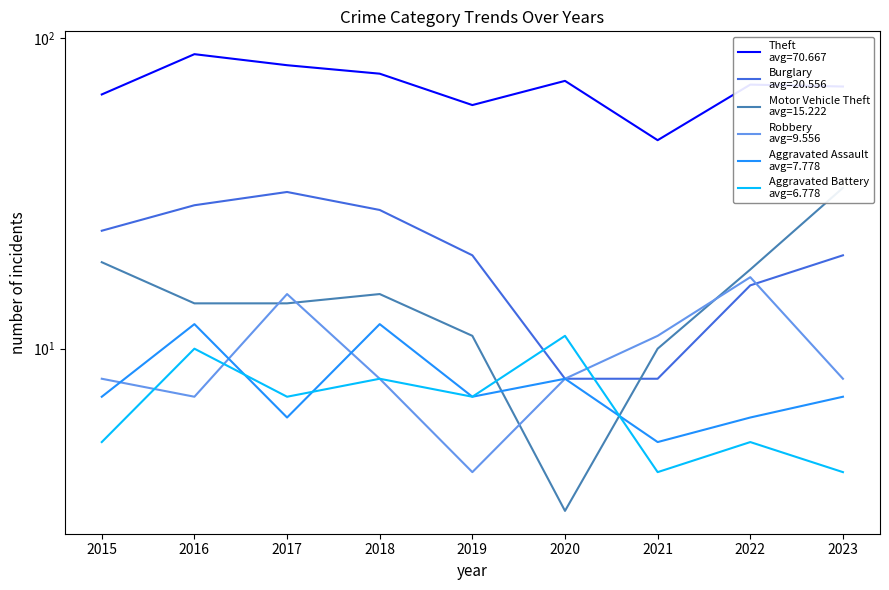

At how many categories does at least one series exceed 44?

9